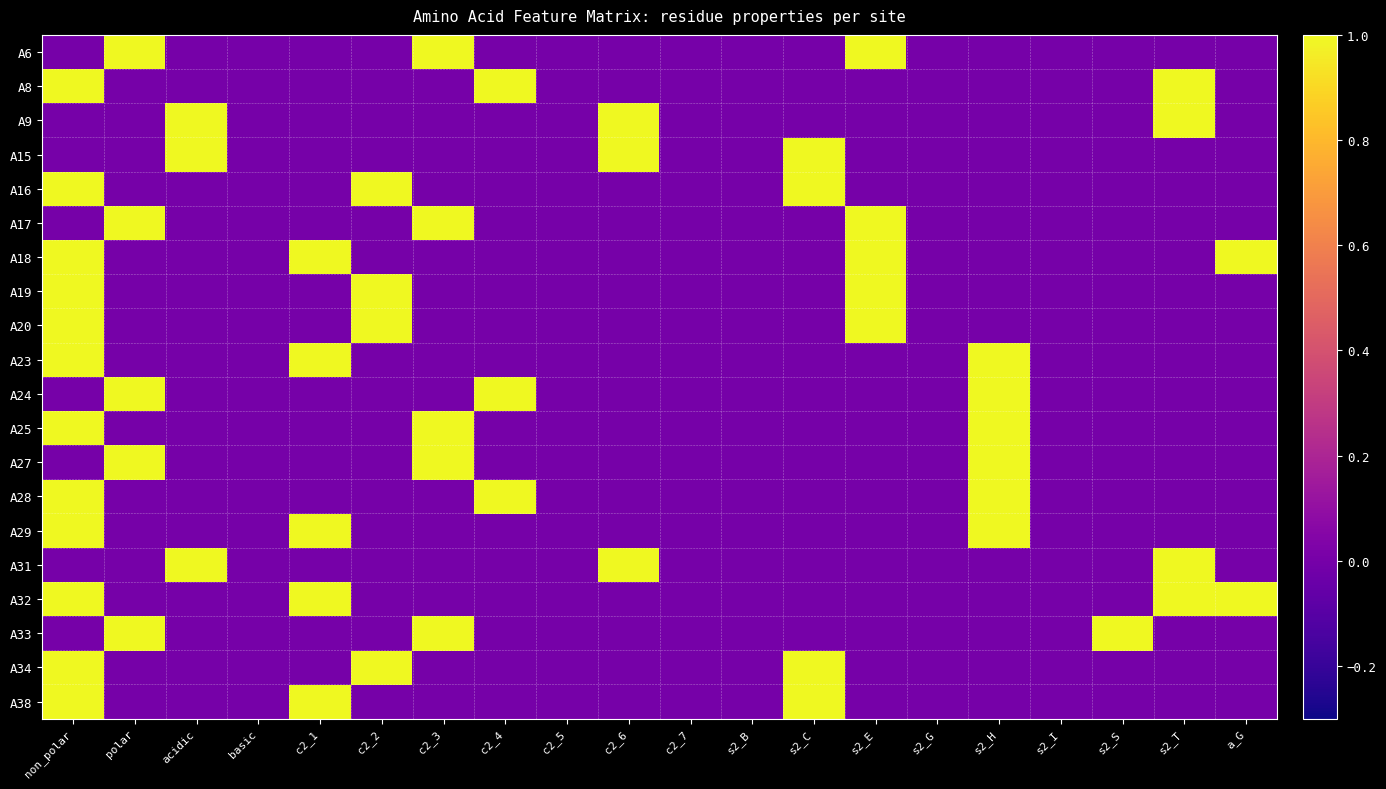

Between c2_1 and c2_3, which series saw the biggest shift?

A6